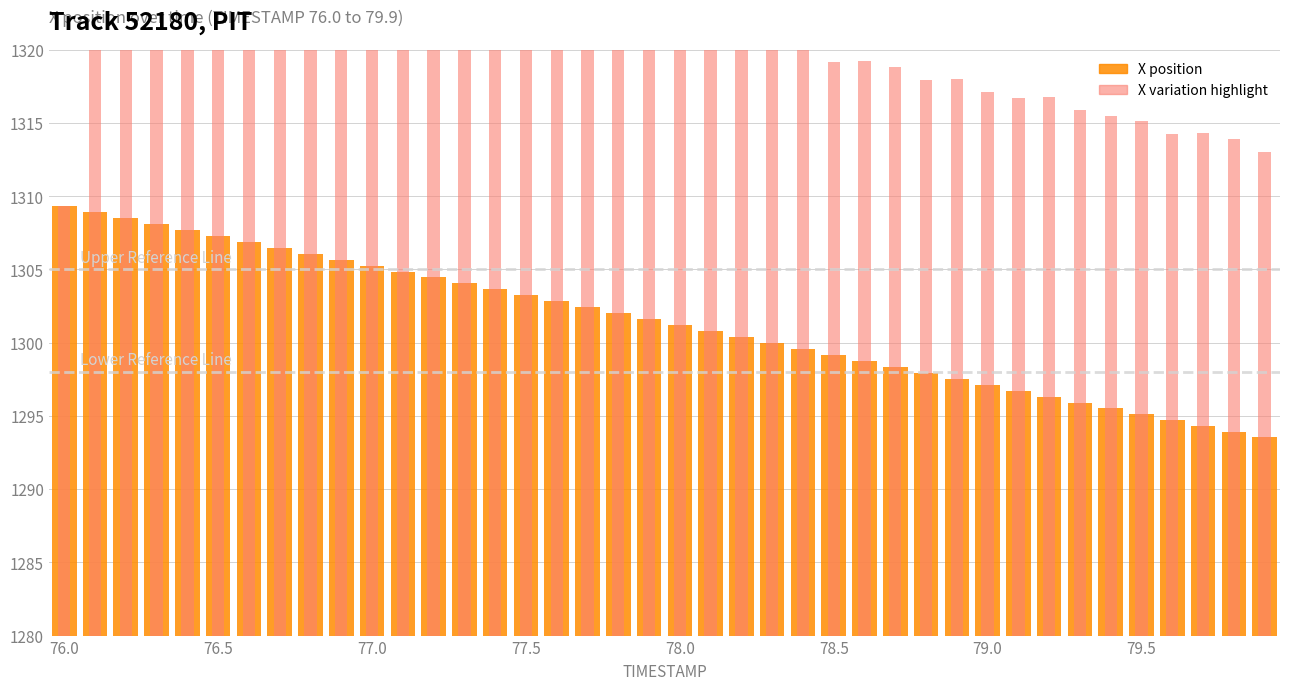

What is the highest value of the X position series?

1309.3